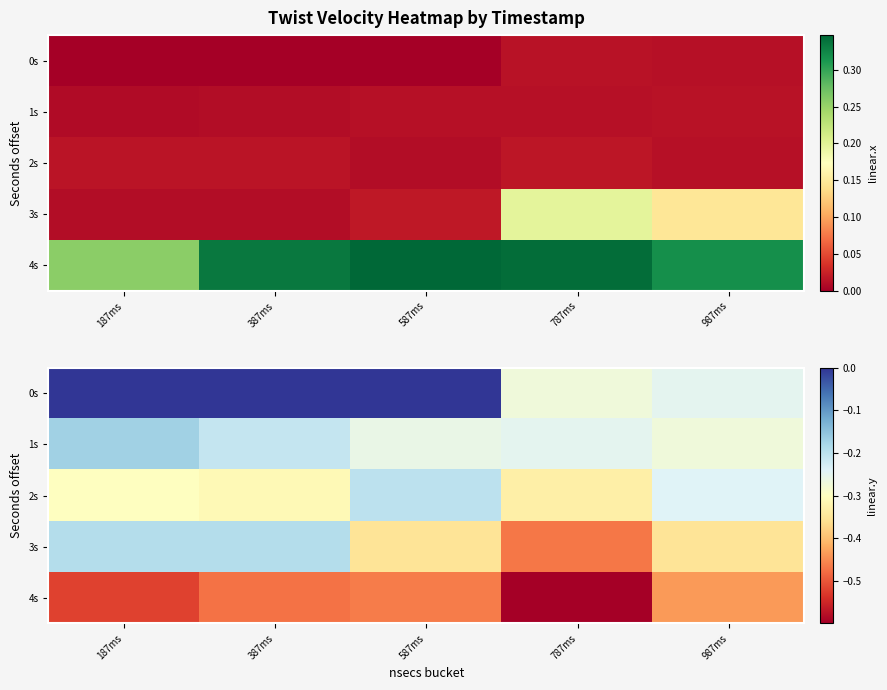

What is the total value across all series at 587ms?

-1.3